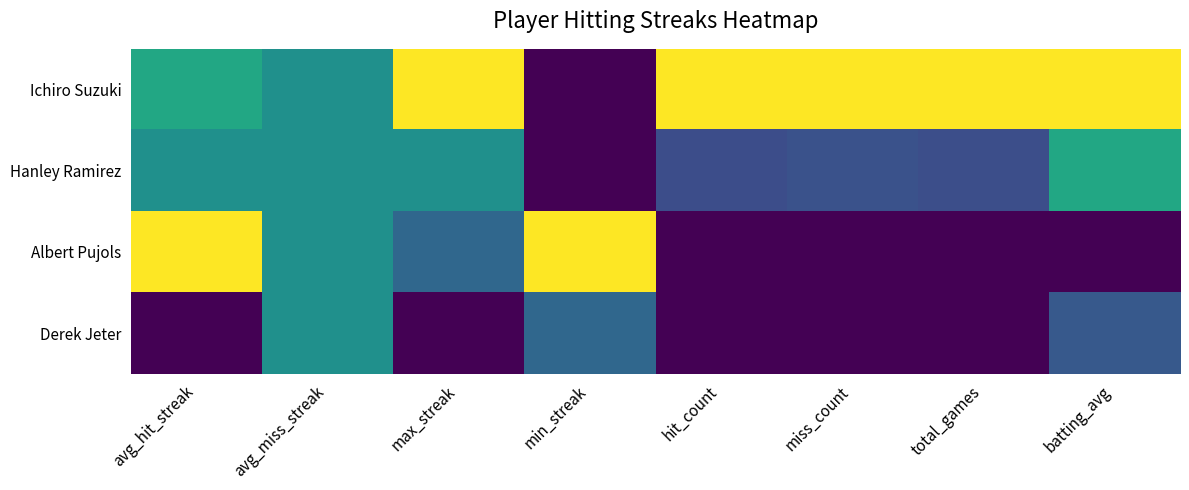

At min_streak, list the series in order from largest to smallest.

Albert Pujols, Derek Jeter, Ichiro Suzuki, Hanley Ramirez